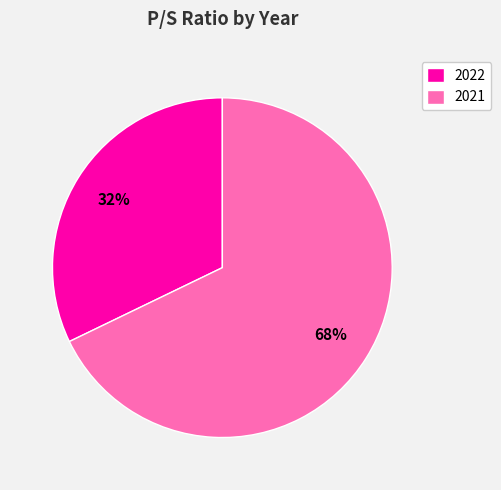

Count the number of slices in the pie.

2